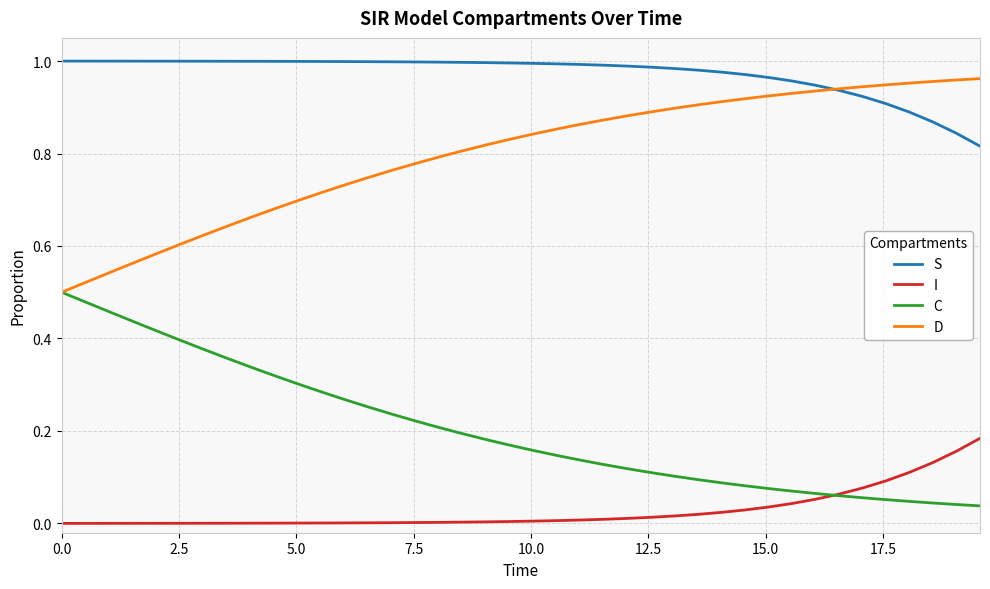

Which series has the largest total across all categories?

S